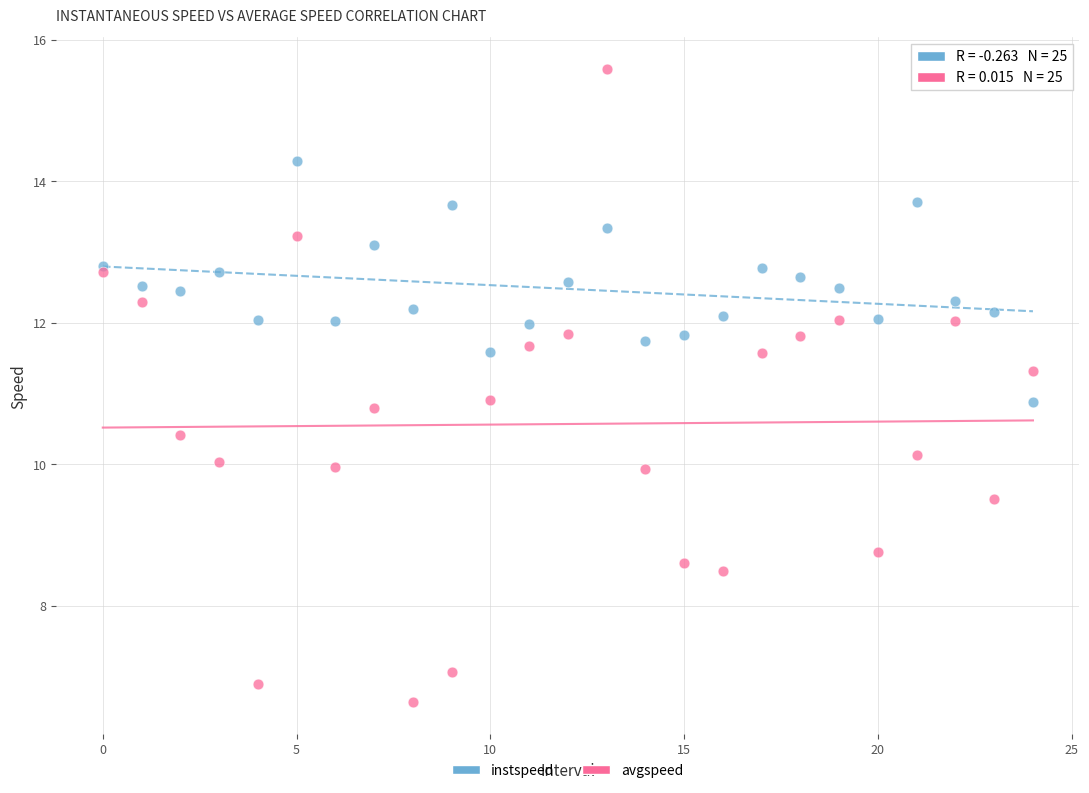

Which series has the largest Y range (max minus min)?

avgspeed